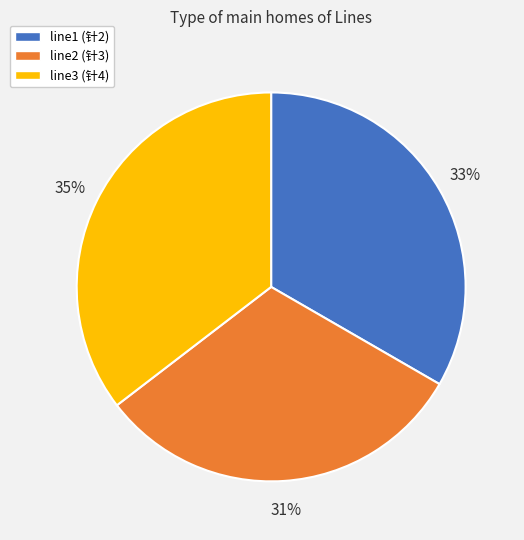

To the nearest percent, what portion does line2 represent?

31%